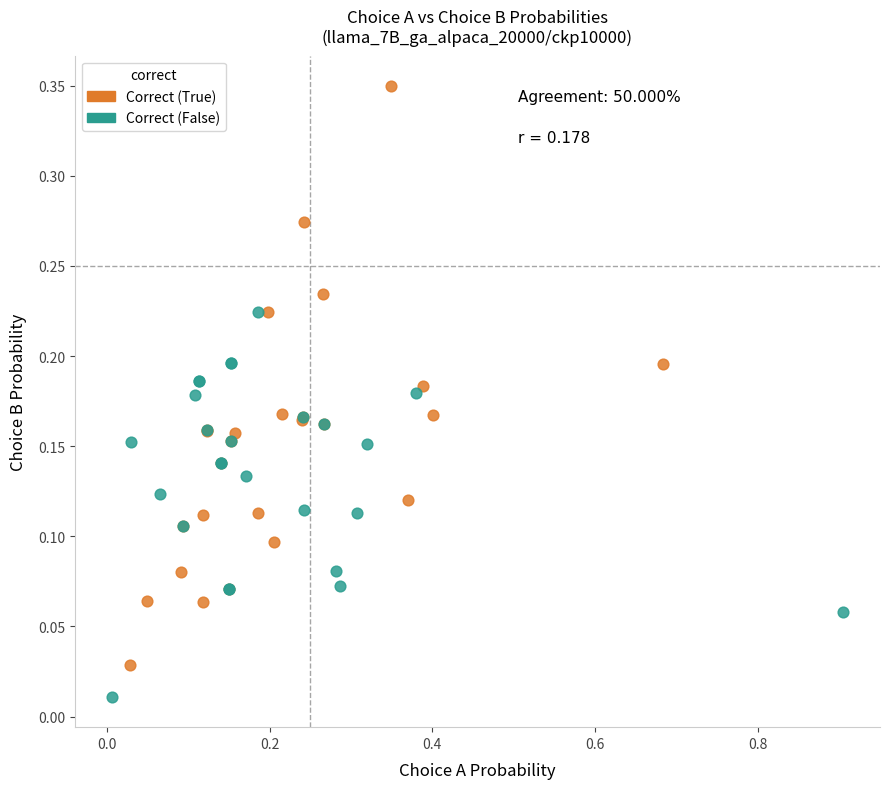

Which series reaches the minimum Y coordinate?

Correct (False)